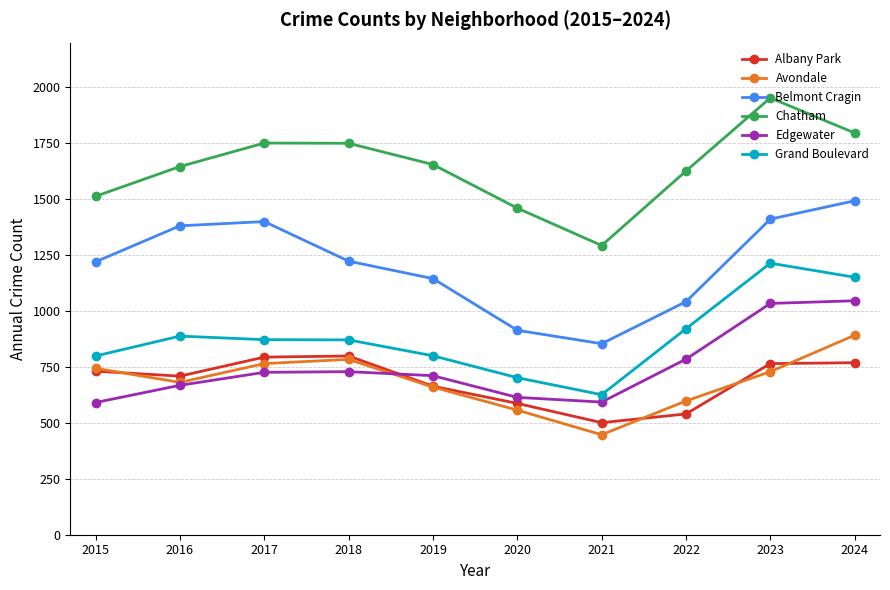

Is it true that Belmont Cragin equals 1400 at 2017?

True